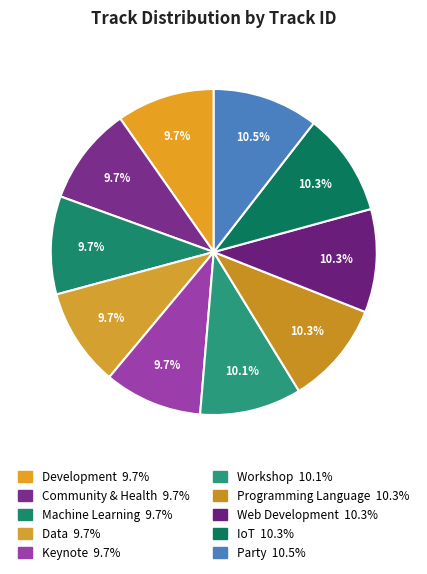

To the nearest percent, what percentage of the pie is Machine Learning?

10%